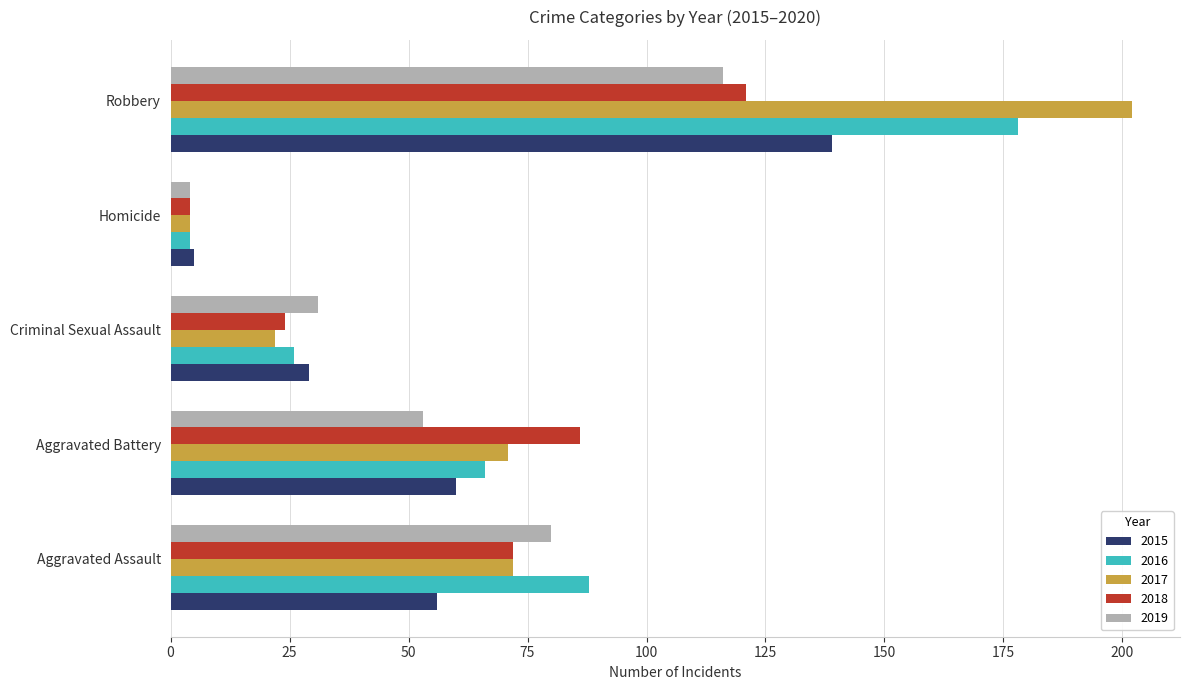

What is the difference between the maximum and minimum values in the 2017 series?

198